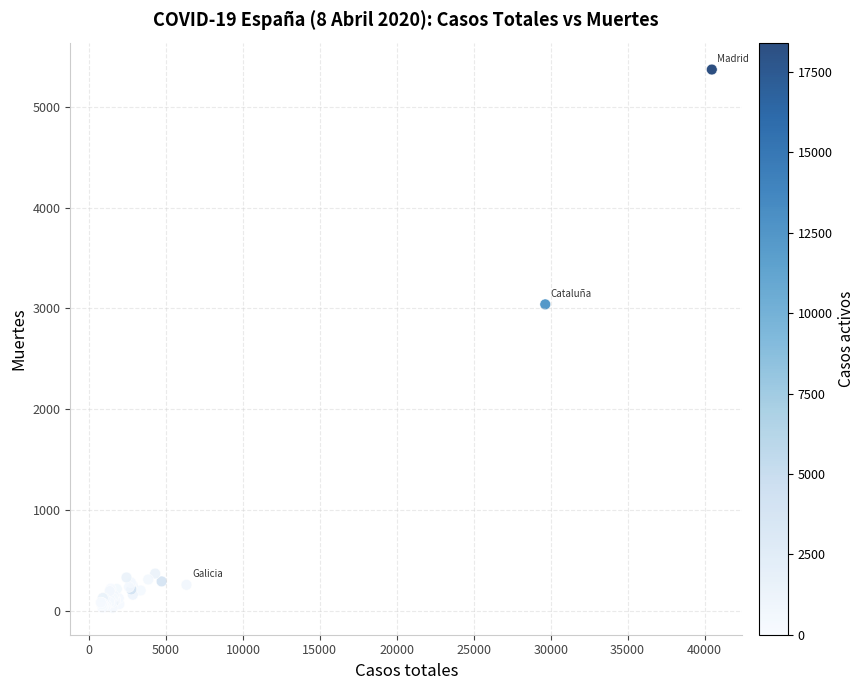

What Y value in the scatter plot is closest to 2700?

3041